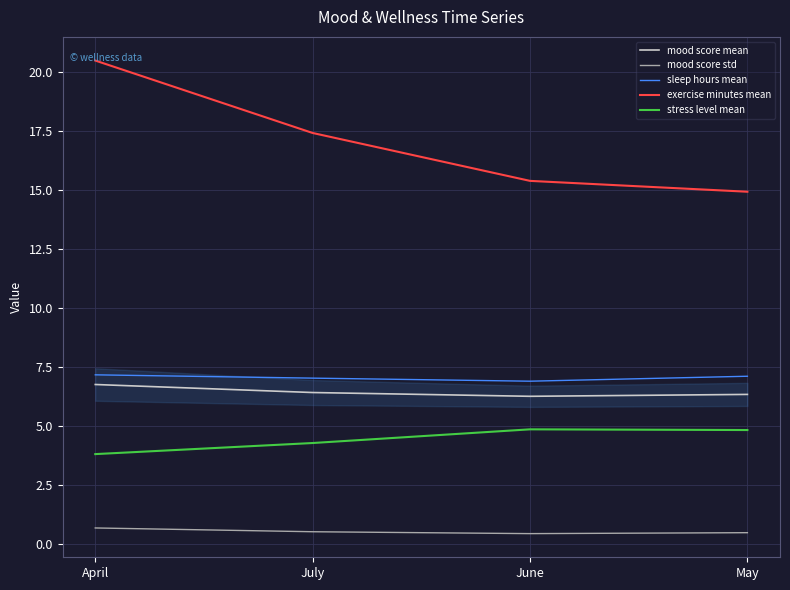

True or false: mood score mean and mood score std cross at least once.

False